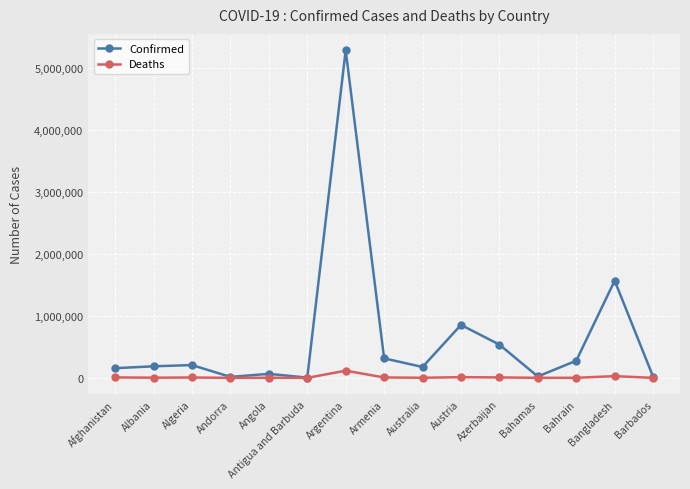

What is the label of the 2nd point from the right?

Bangladesh